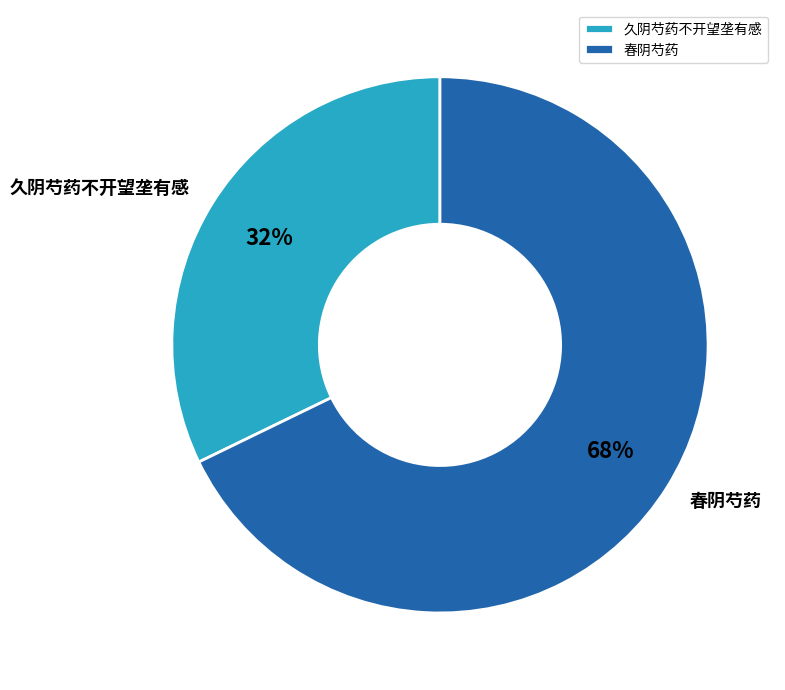

Between 春阴芍药 and 久阴芍药不开望垄有感, which is larger?

春阴芍药